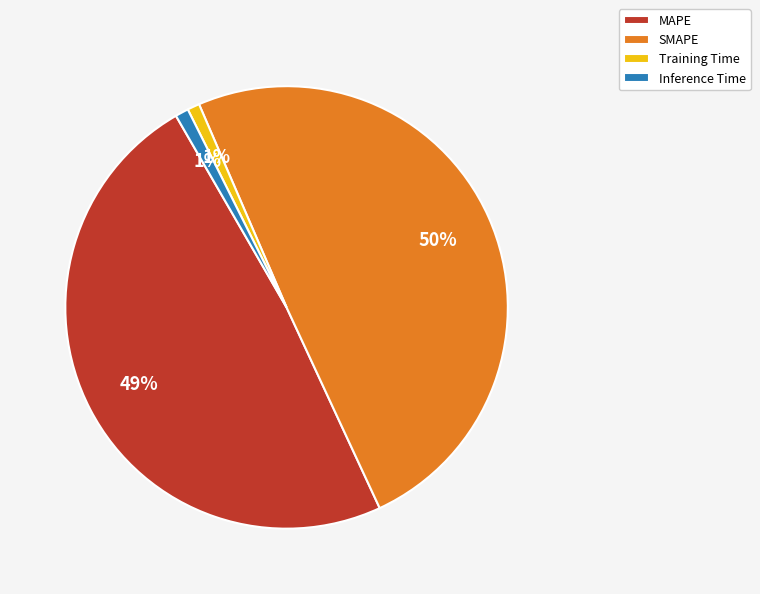

To the nearest percent, what portion does MAPE represent?

49%